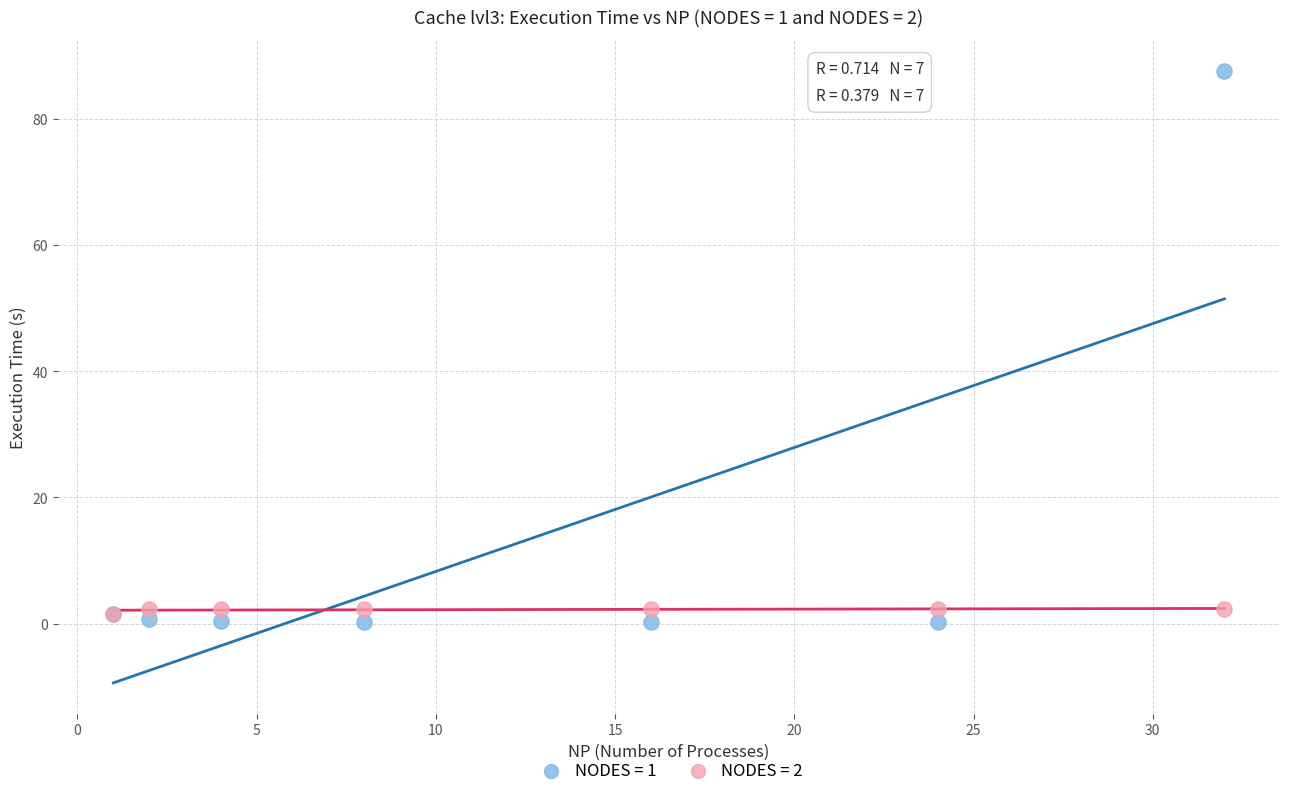

Which series contains the highest Y value?

NODES = 1